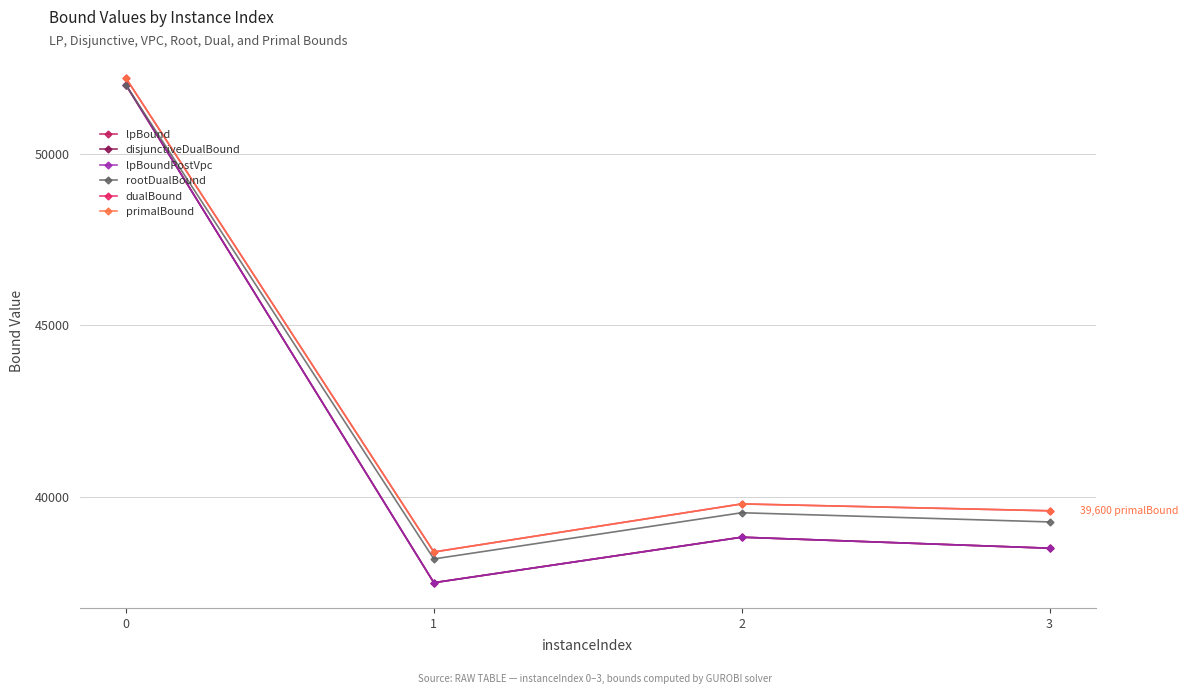

Does the chart have visible grid lines?

Yes